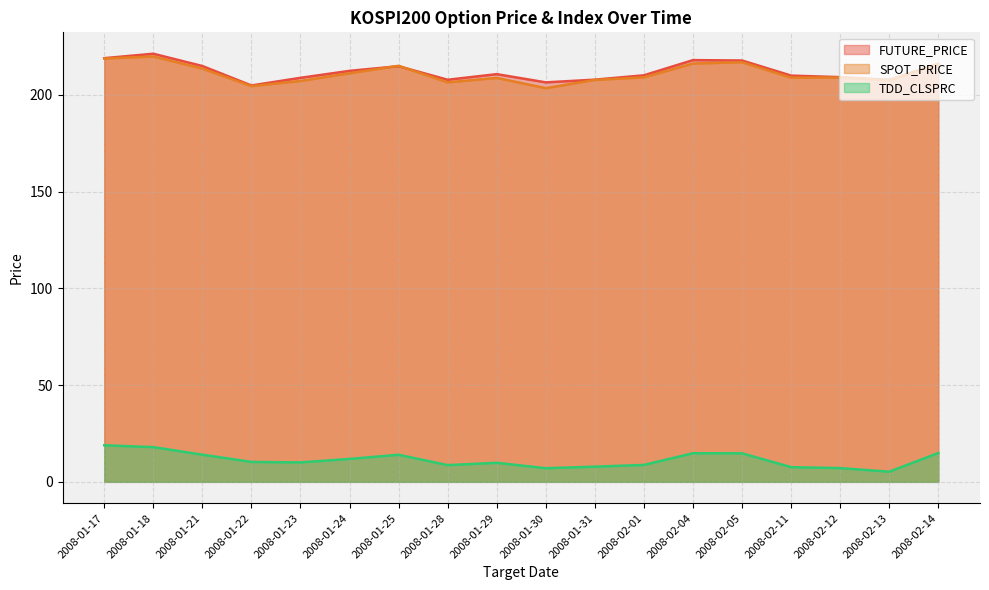

What is the maximum value shown in the chart?

221.3